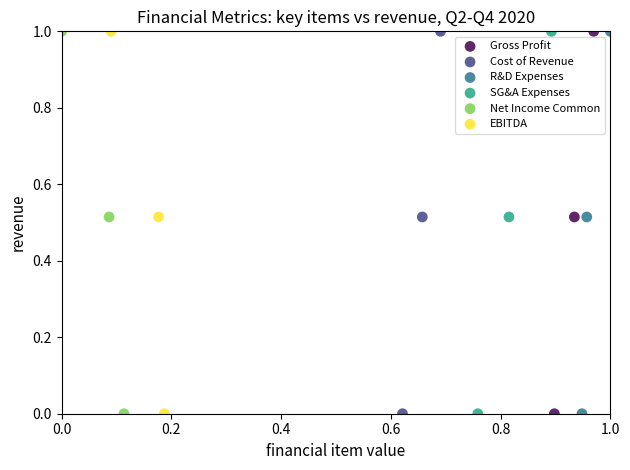

What are all the series names shown in the legend?

Gross Profit, Cost of Revenue, R&D Expenses, SG&A Expenses, Net Income Common, EBITDA